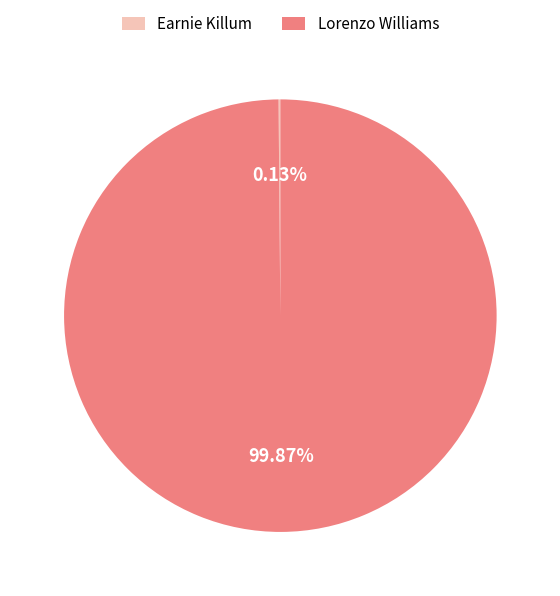

Does Lorenzo Williams account for over 50% of the chart?

Yes